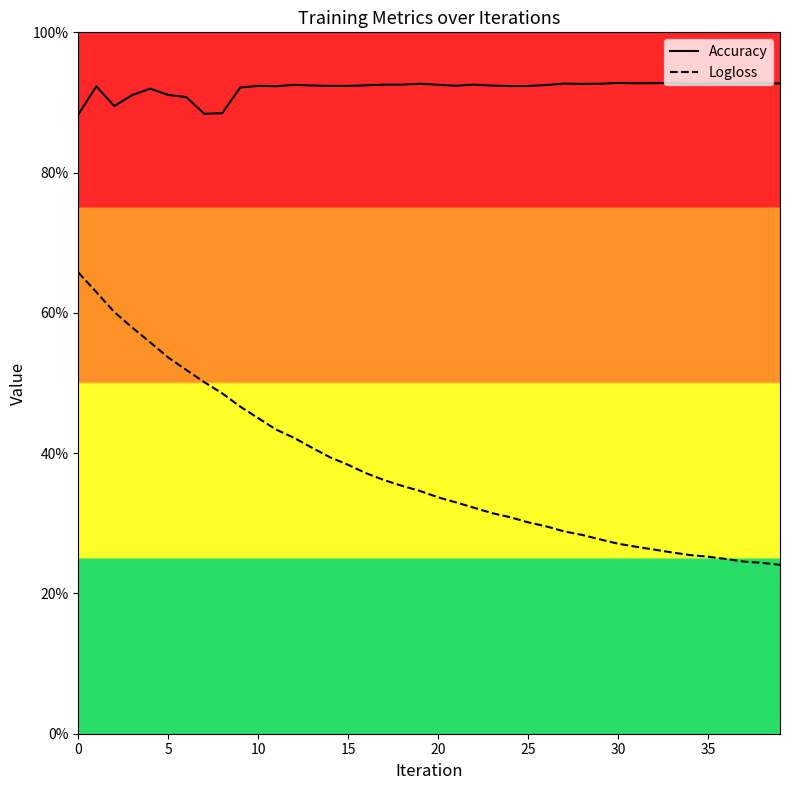

Rank the series at 28 from lowest to highest value.

Logloss, Accuracy